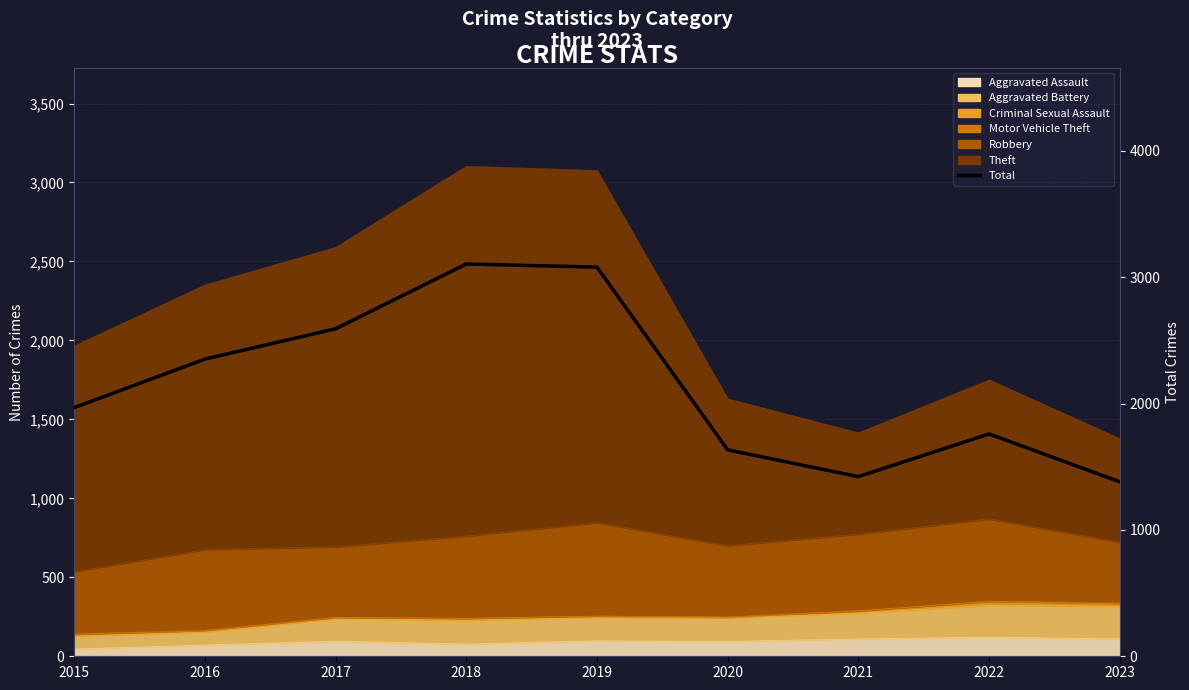

Rank the categories by value from lowest to highest.

2023, 2021, 2020, 2022, 2015, 2016, 2017, 2019, 2018